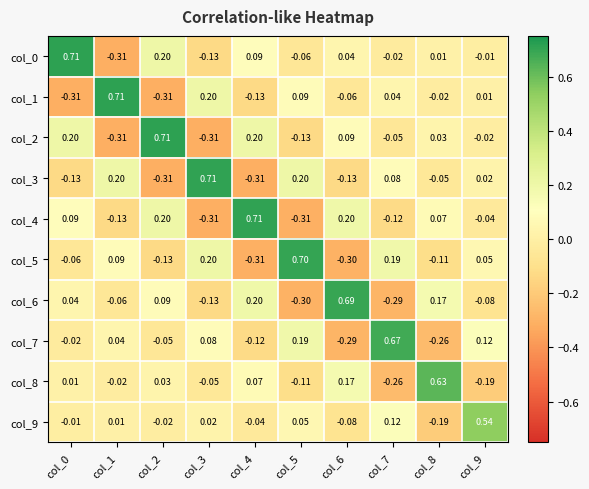

Is the value of col_0 at col_6 greater than the value of col_9 at col_2?

Yes